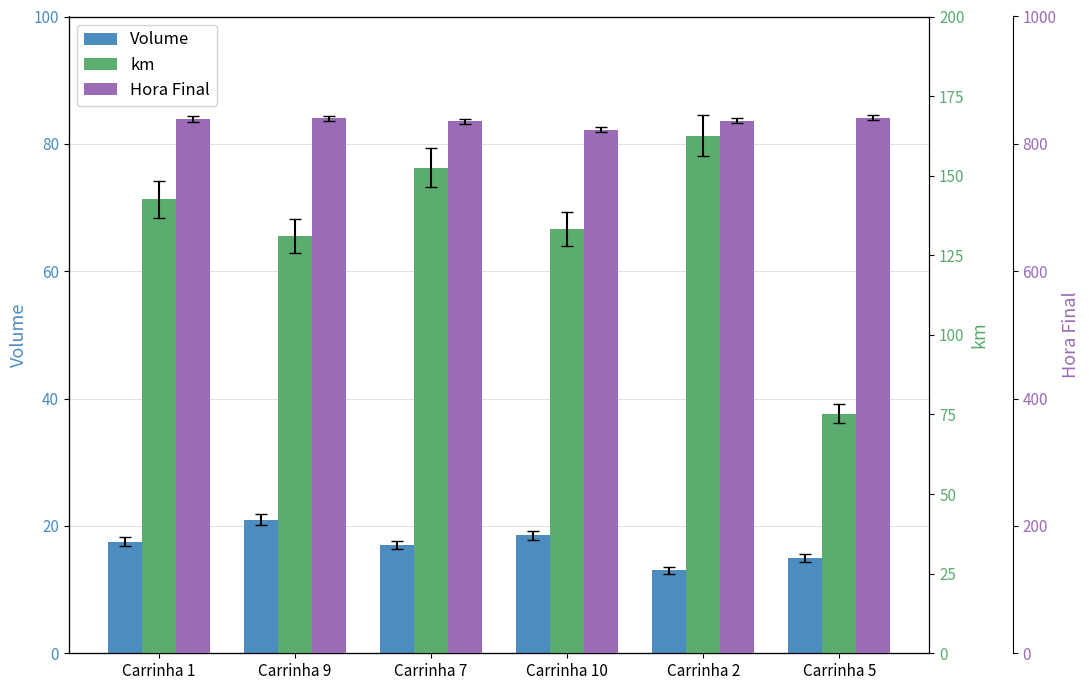

How many bars are there in each group?

3